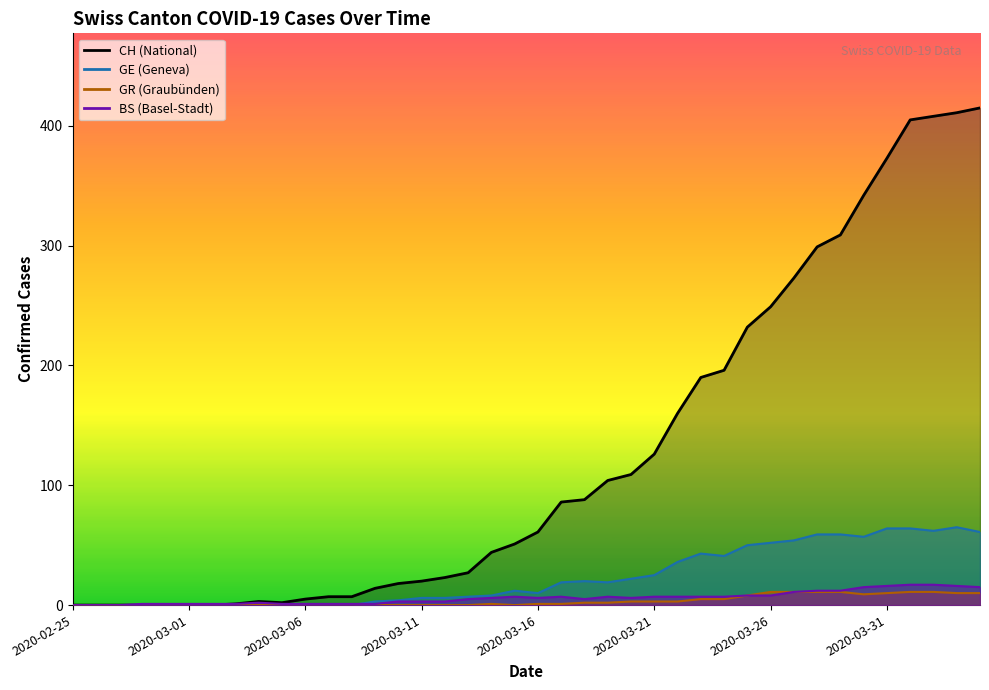

Reading left to right, list all the values displayed in this chart.

CH: 0	0	0	0	0	0	0	1	3	2	5	7	7	14	18	20	23	27	44	51	61	86	88	104	109	126	160	190	196	232	249	273	299	309	342	373	405	408	411	415
GE: 0	0	0	0	0	0	0	0	0	0	0	0	0	3	4	6	6	7	8	12	10	19	20	19	22	25	36	43	41	50	52	54	59	59	57	64	64	62	65	61
GR: 0	0	0	0	0	0	0	0	0	0	0	0	0	0	0	0	0	0	1	0	1	1	2	2	3	3	3	5	5	8	11	11	11	11	9	10	11	11	10	10
BS: 0	0	0	1	1	1	1	1	2	1	1	1	1	1	3	3	3	5	6	7	6	7	5	7	6	7	7	7	7	8	8	11	12	12	15	16	17	17	16	15